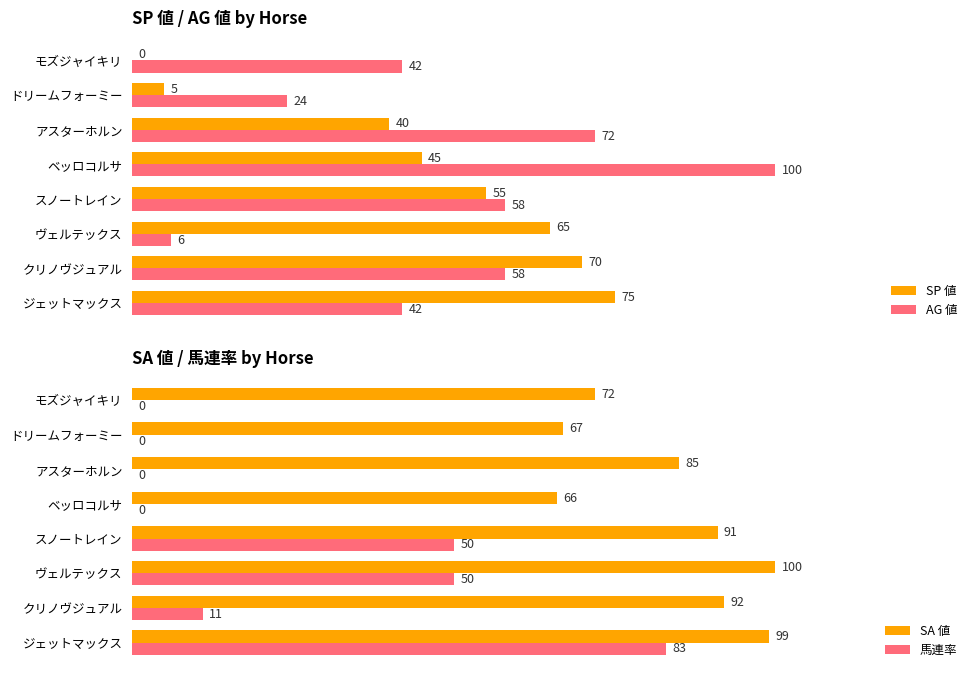

How many categories are shown in the chart?

8